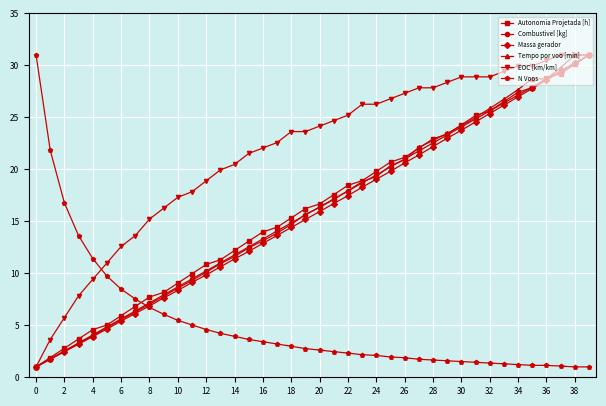

True or false: Massa gerador has more than 2 interior local peaks.

False